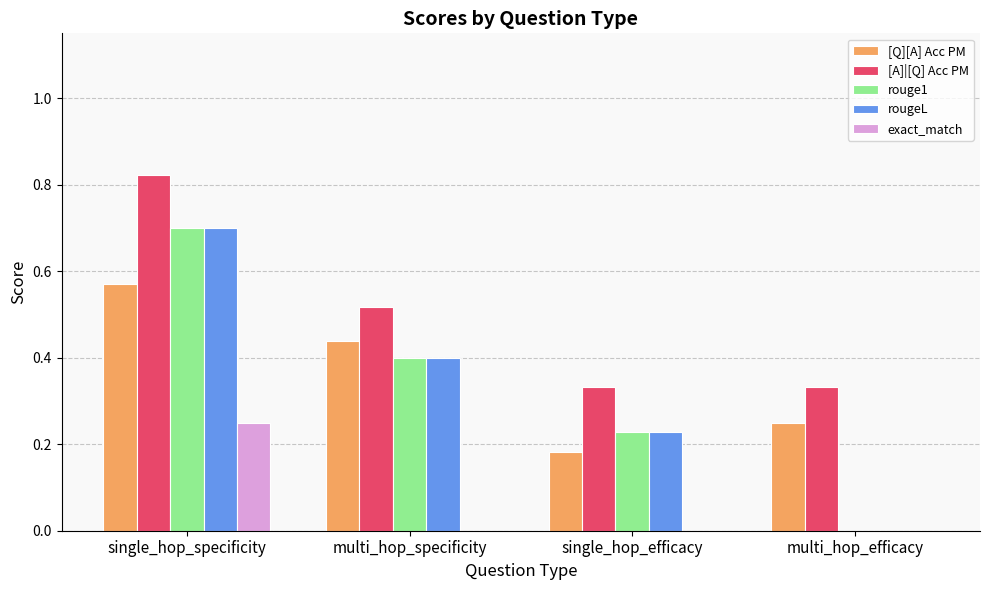

What is the sum of the rougeL values at single_hop_specificity and multi_hop_efficacy?

0.7